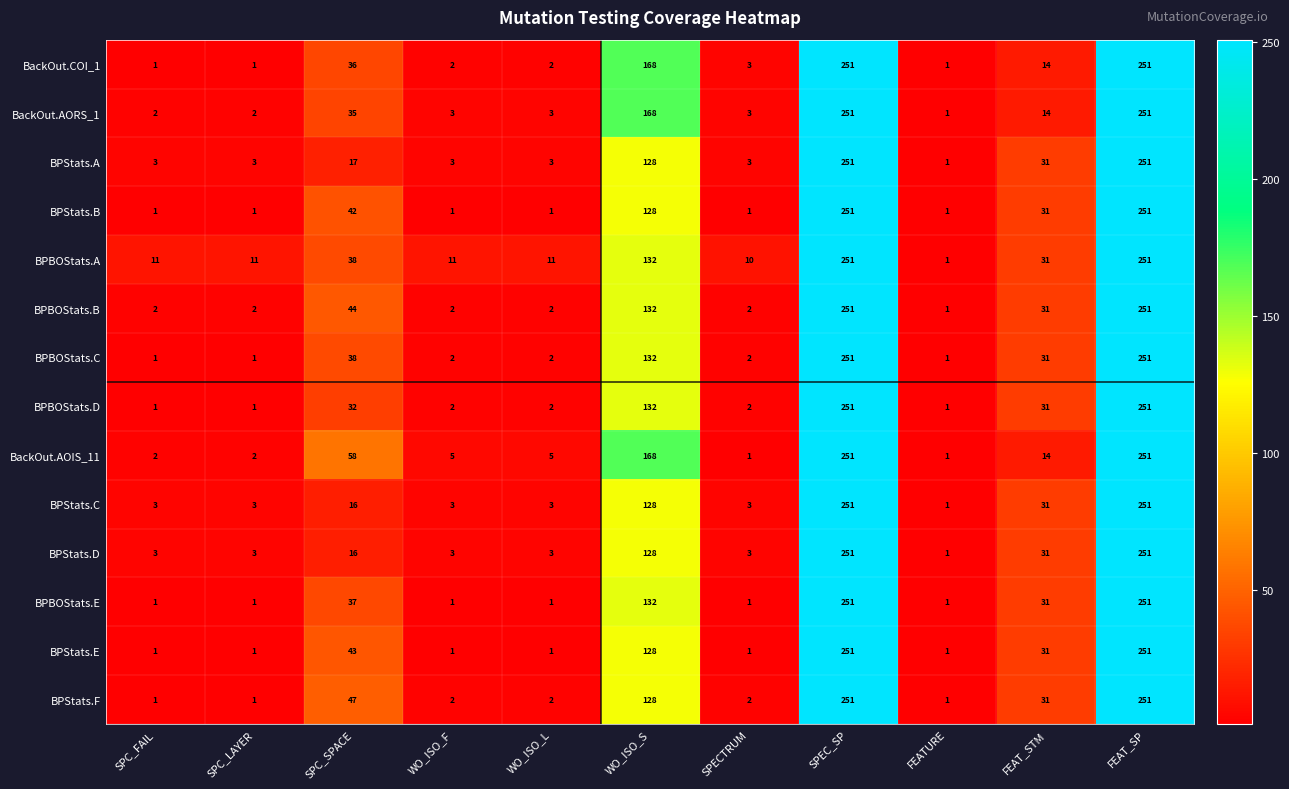

What is the maximum value shown in the chart?

251